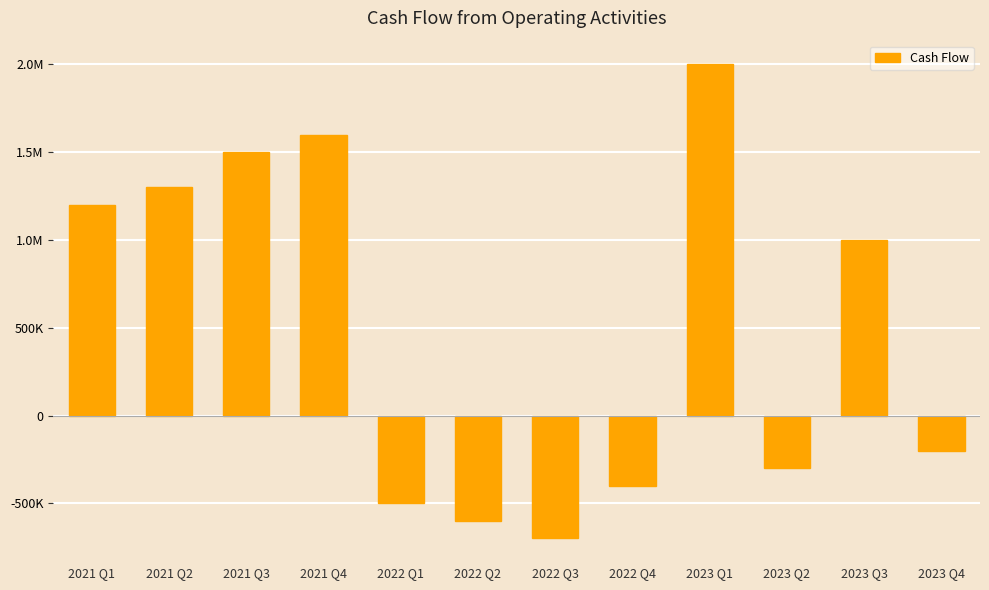

Does the chart contain any negative values?

Yes